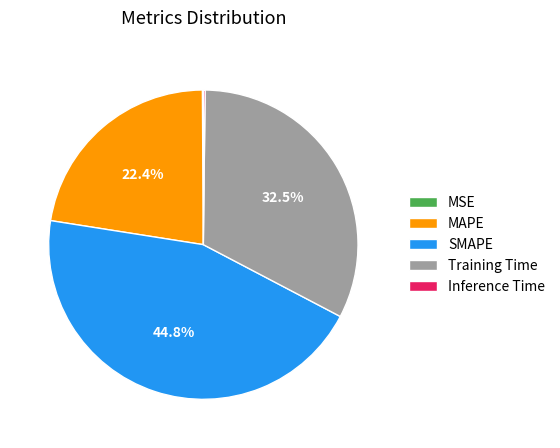

What portion of the pie excludes Training Time?

67.5%